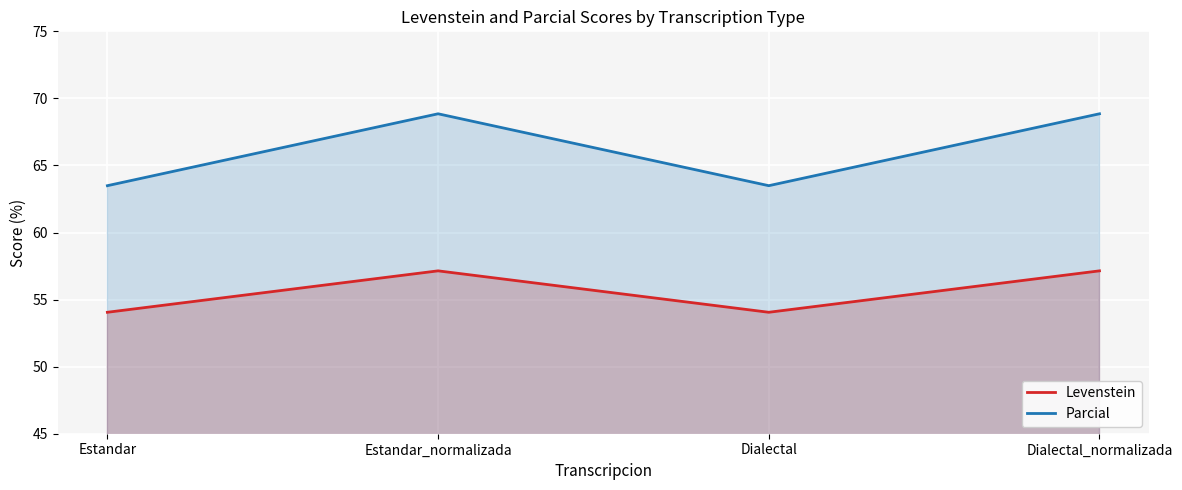

True or false: Parcial has a value of 68.9 at Dialectal_normalizada.

True